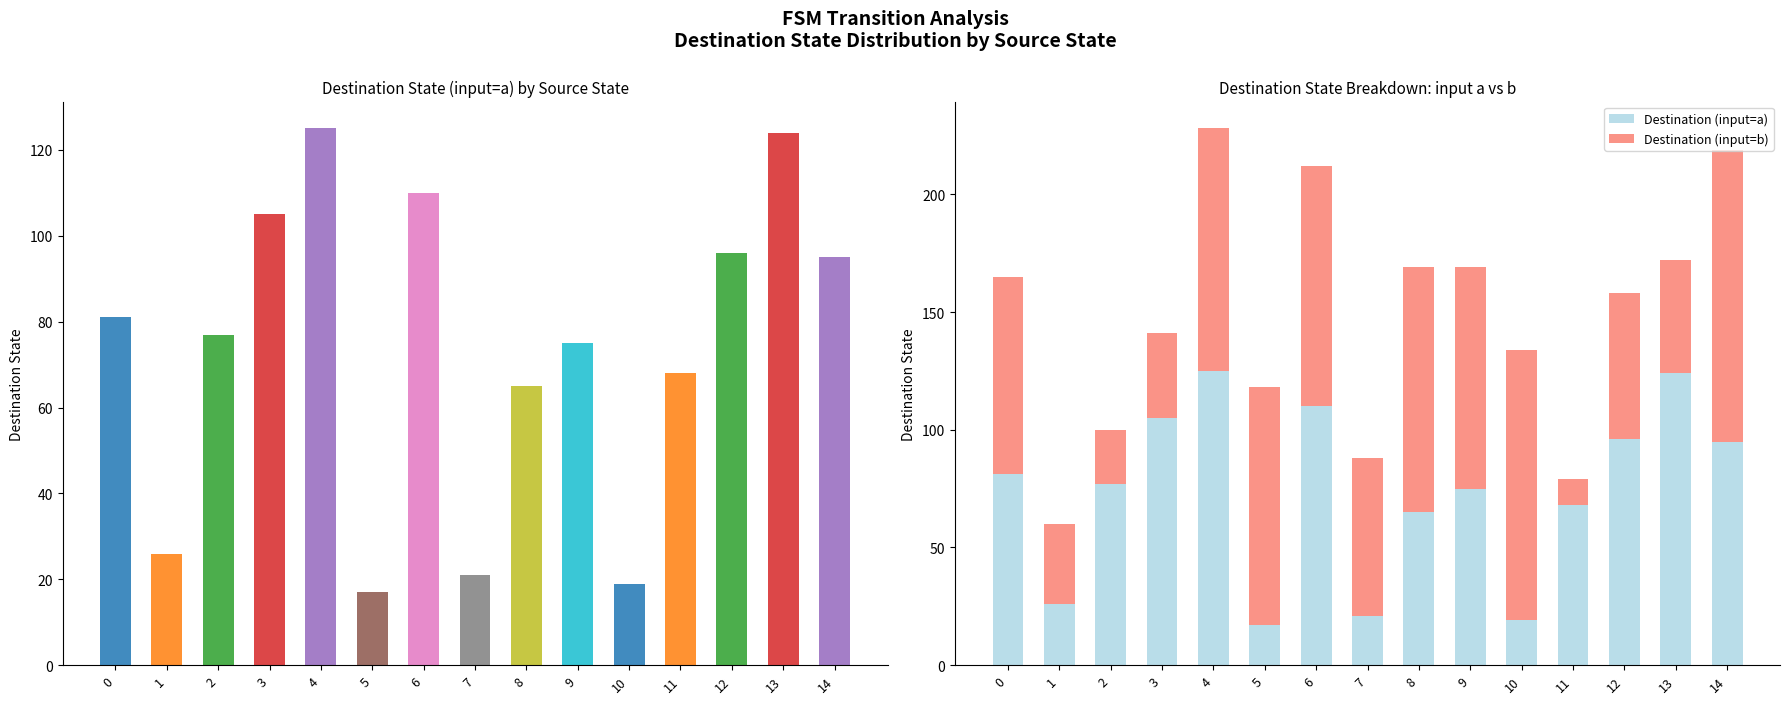

Rank the categories by Destination (input=b) value from lowest to highest.

11, 2, 1, 3, 13, 12, 7, 0, 9, 5, 6, 4, 8, 10, 14